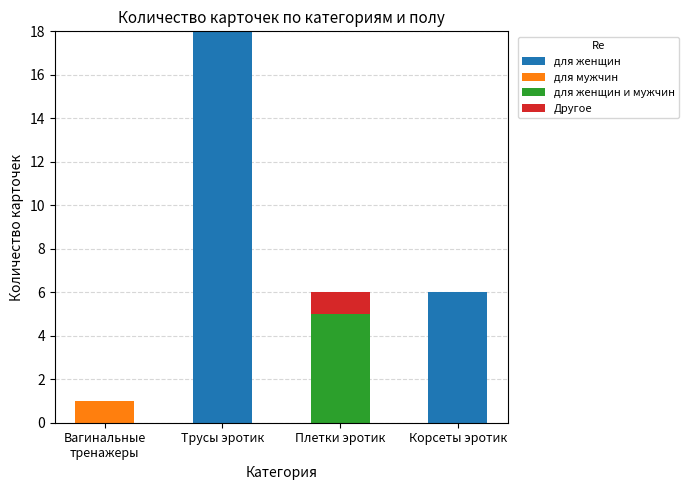

What is the maximum value for для женщин?

18